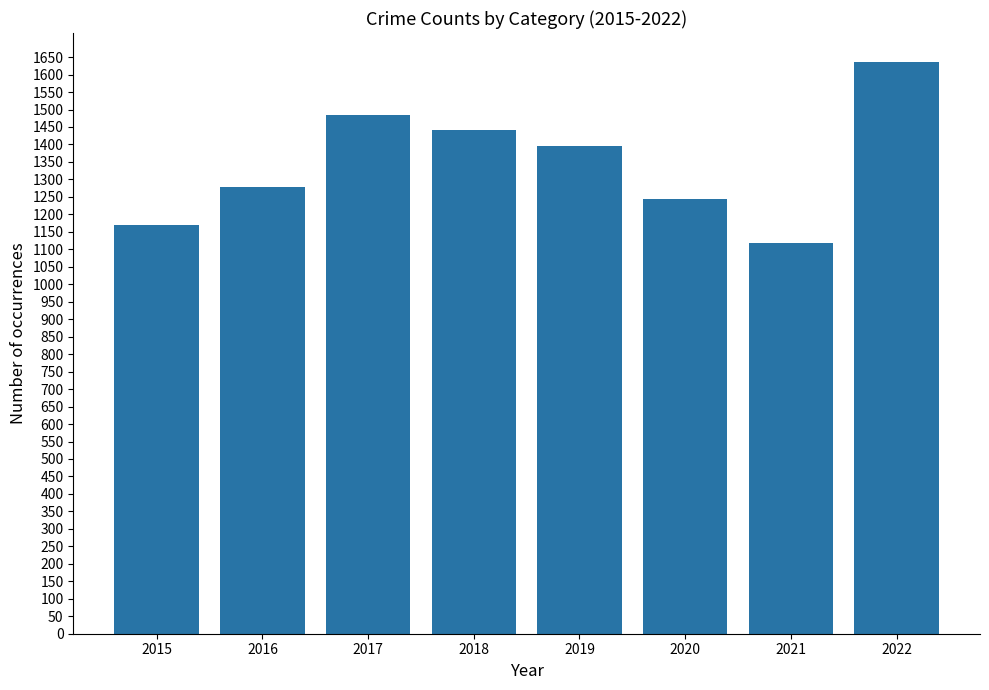

Between 2017 and 2022, which is larger?

2022